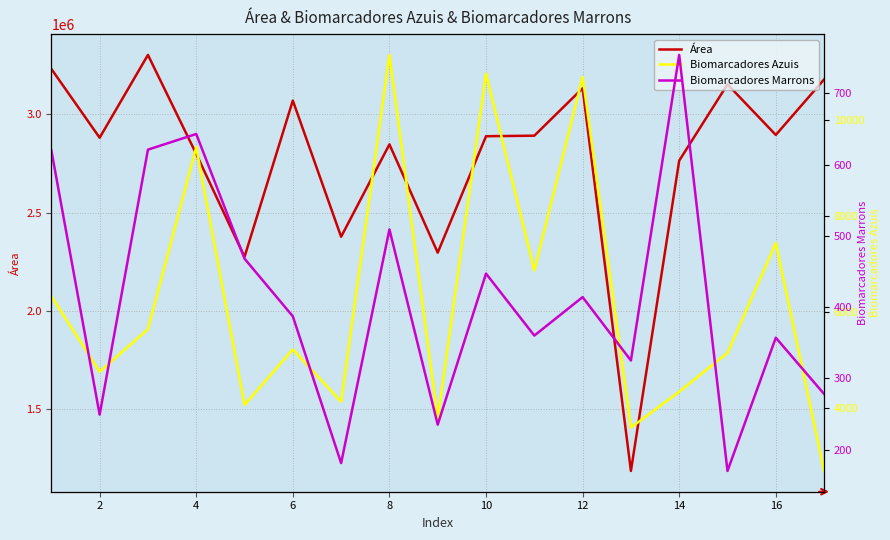

What is the label of the 2nd point from the left?

2